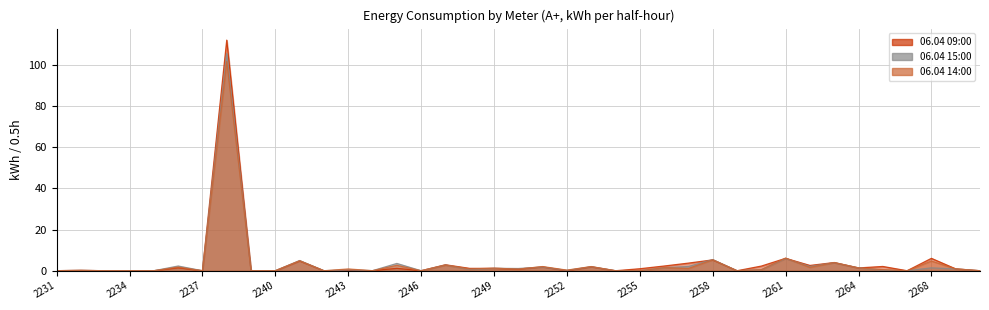

What is the spread (max minus min) of values at 2260?

1.8